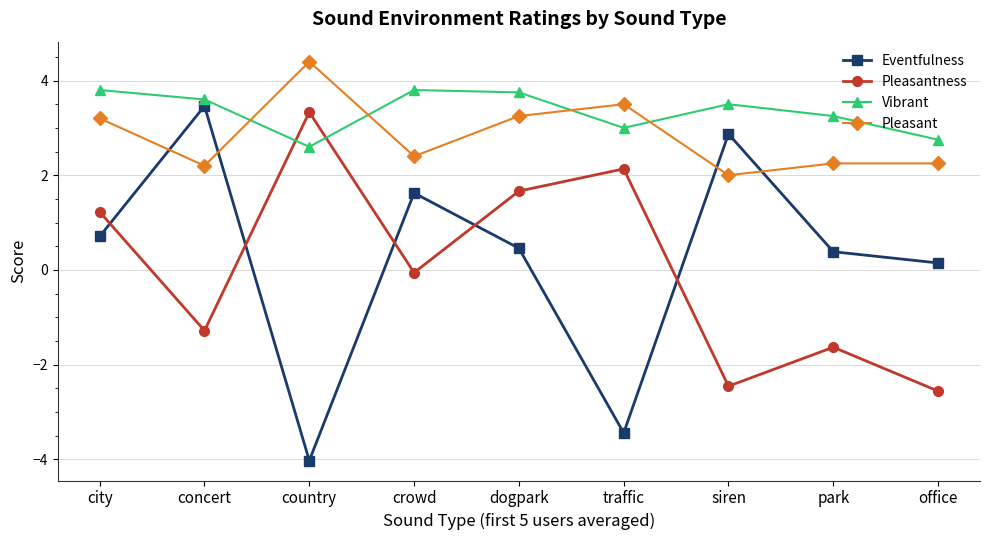

Is the value of Pleasant at park greater than the value of Eventfulness at city?

Yes